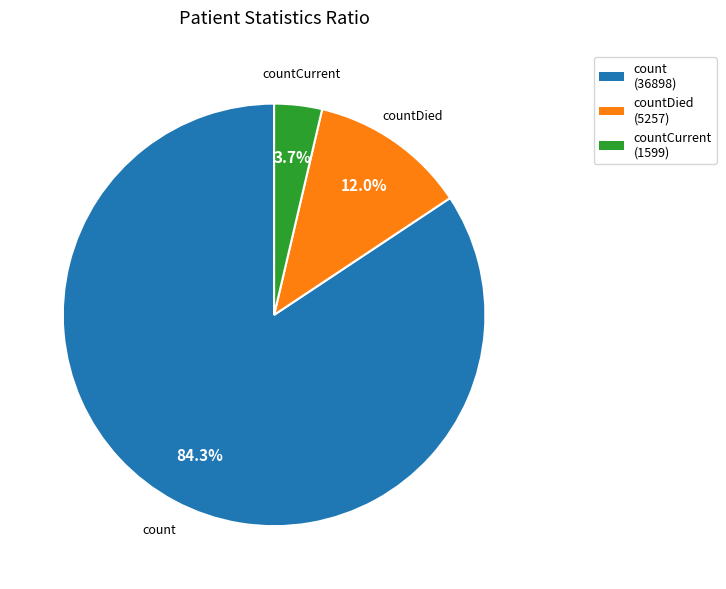

What percentage do countCurrent (1599) and countDied (5257) together represent?

15.7%